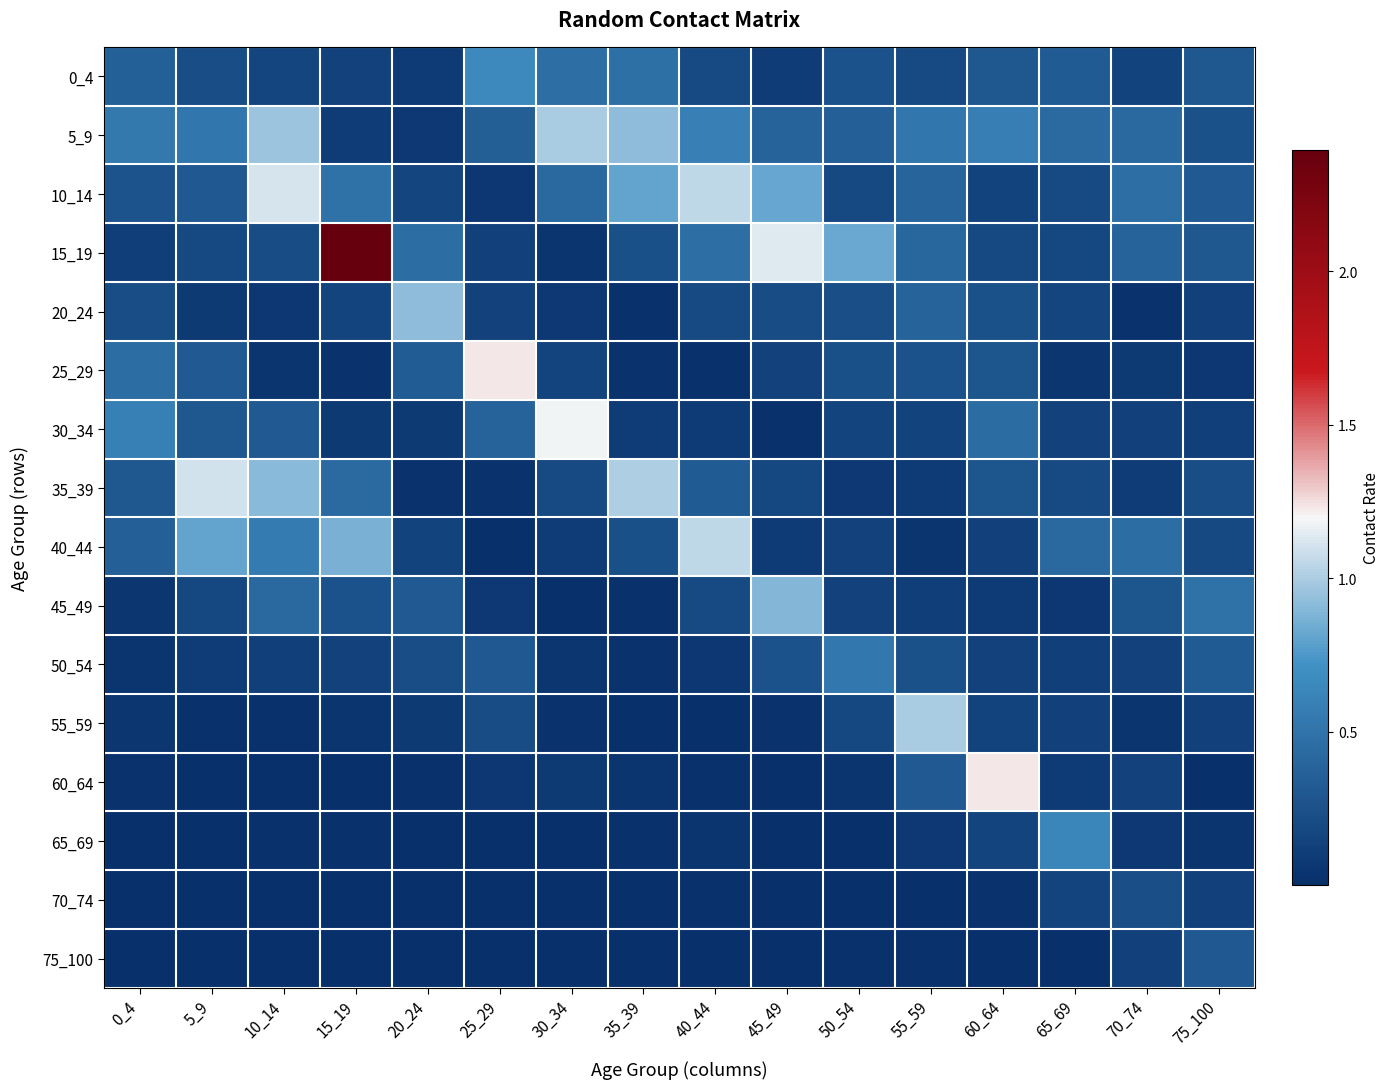

At how many categories does at least one series exceed 1?

10